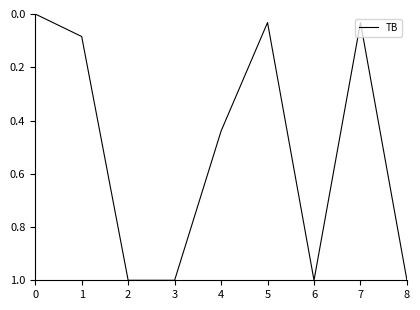

True or false: the data shows 0.0 at 0.

True